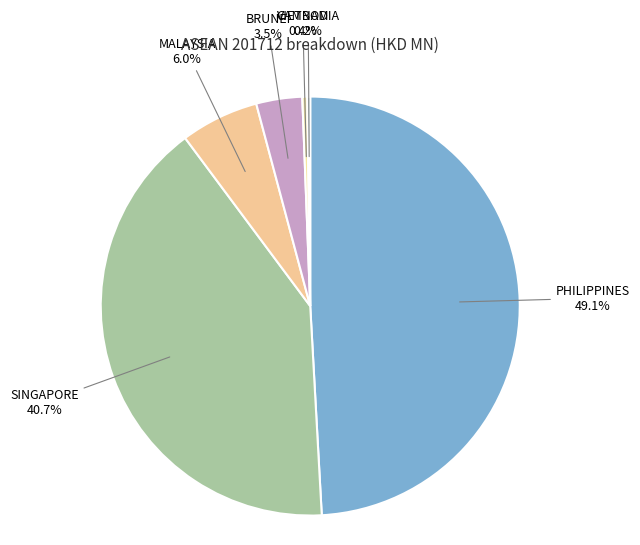

Do VIETNAM and MALAYSIA together represent more than half of the pie?

No